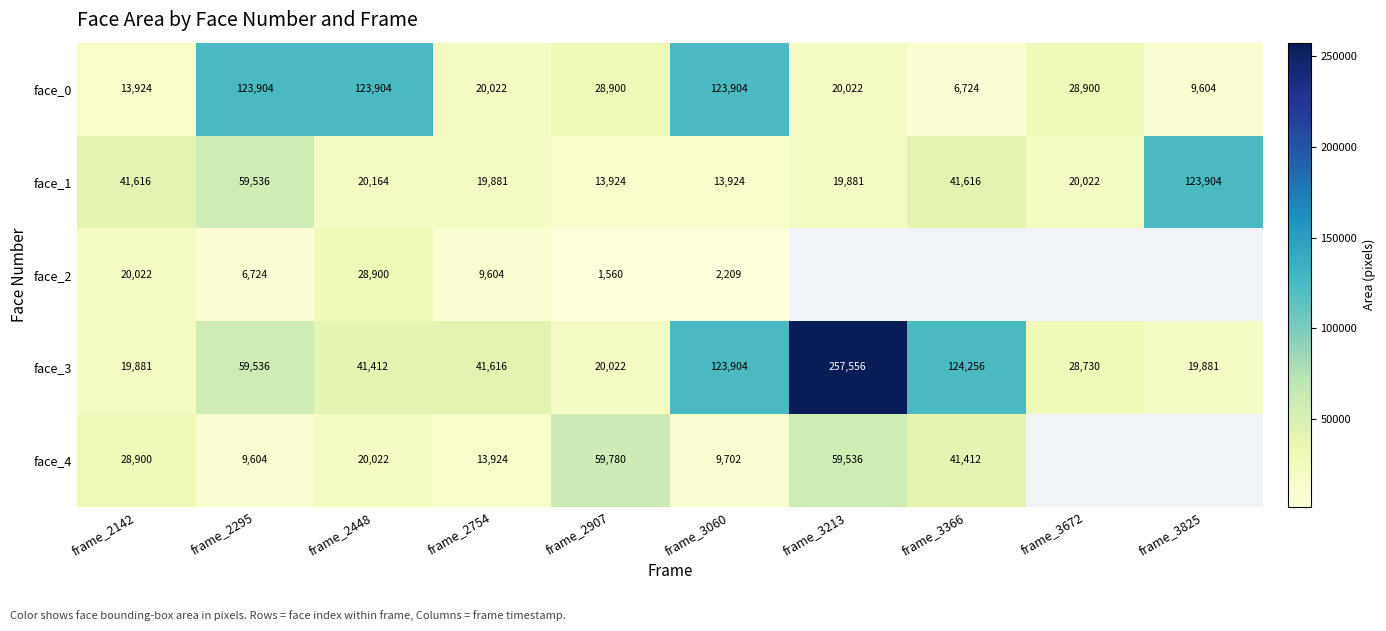

The value of face_4 at frame_3060 is 9702. True or false?

True